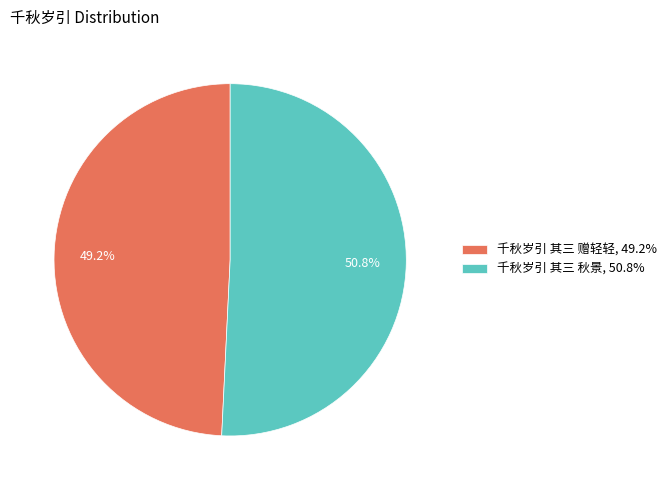

Which category has the biggest portion of the pie?

千秋岁引 其三 秋景